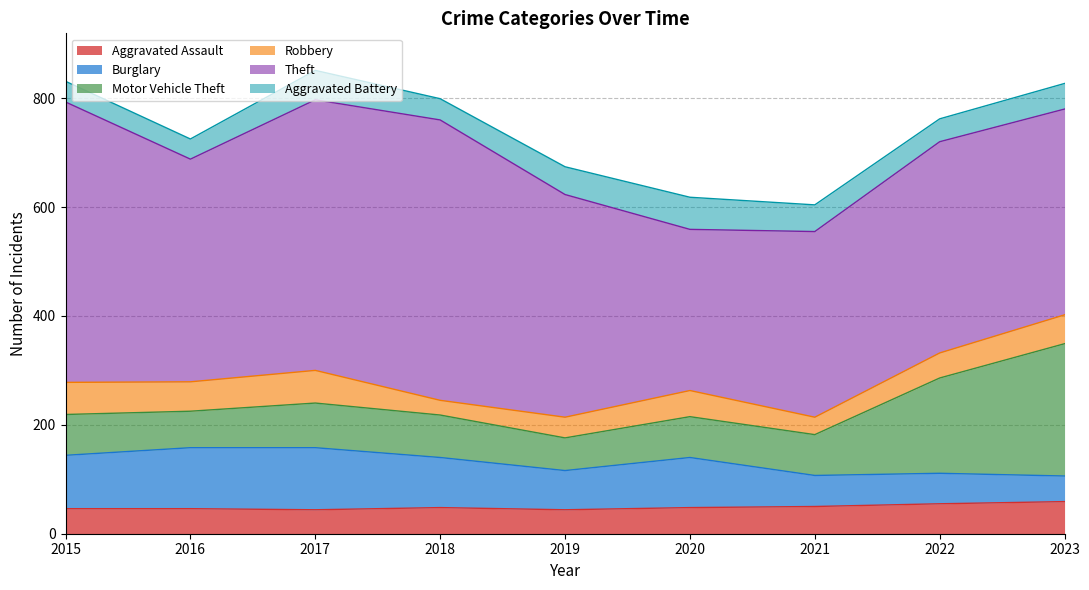

At which label does Motor Vehicle Theft first exceed 75?

2017